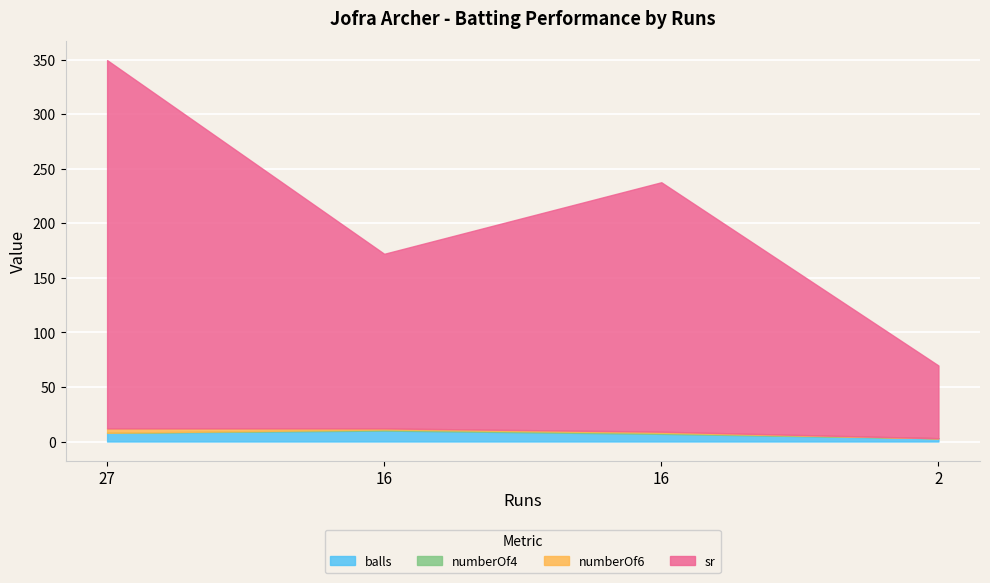

The value of numberOf6 at 2 is 1.5. True or false?

False